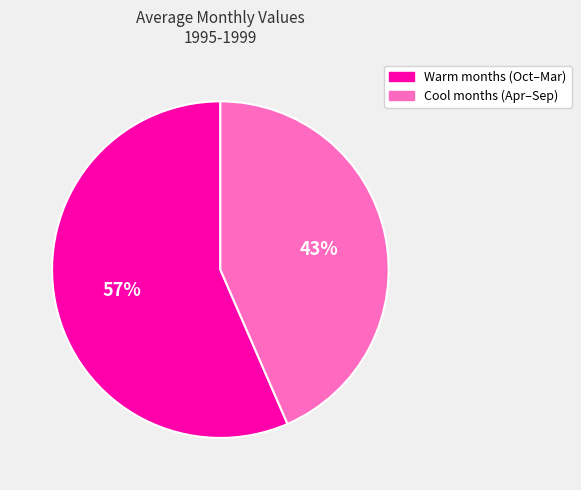

To the nearest percent, what is the average slice percentage?

50%